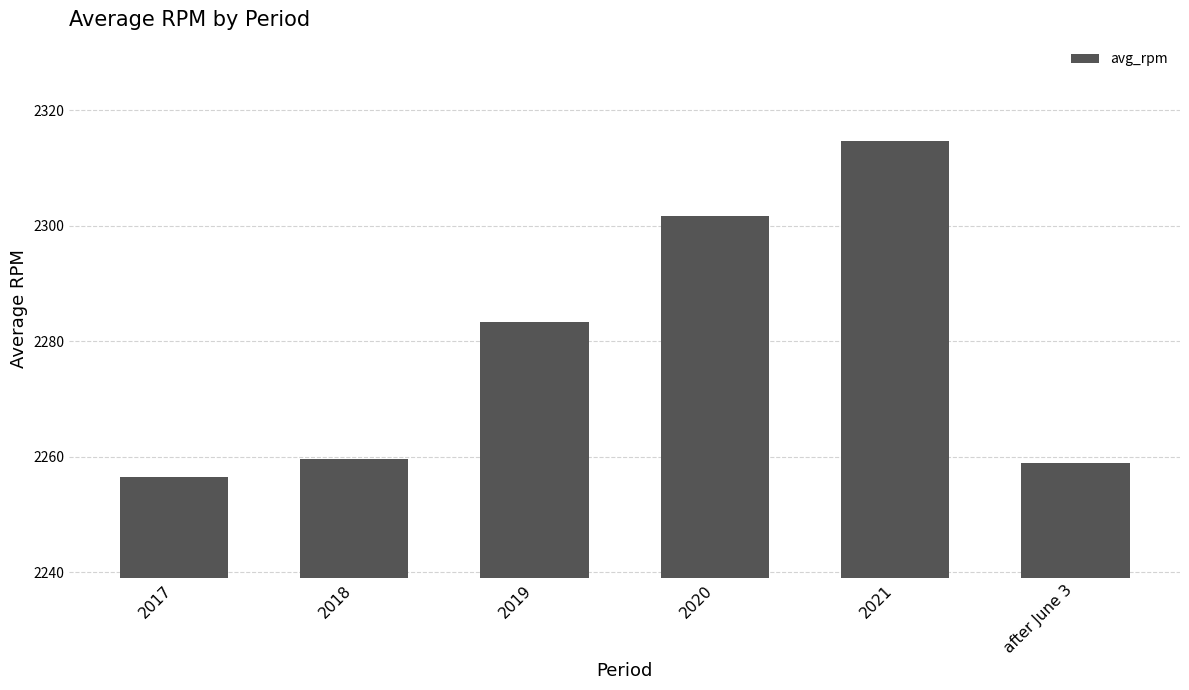

What is the label of the 3rd bar from the right?

2020